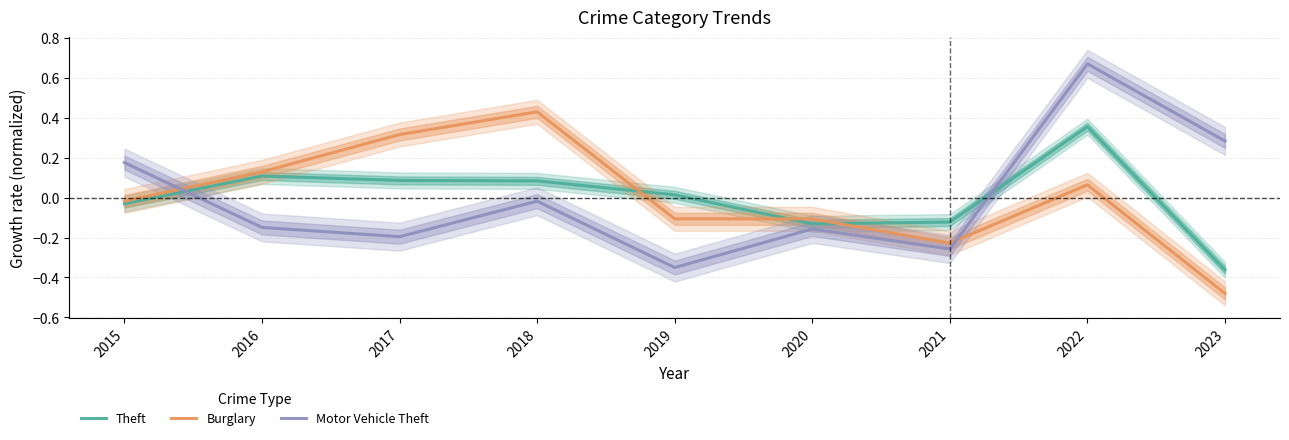

The Burglary series shows -0.1 at 2020. True or false?

True